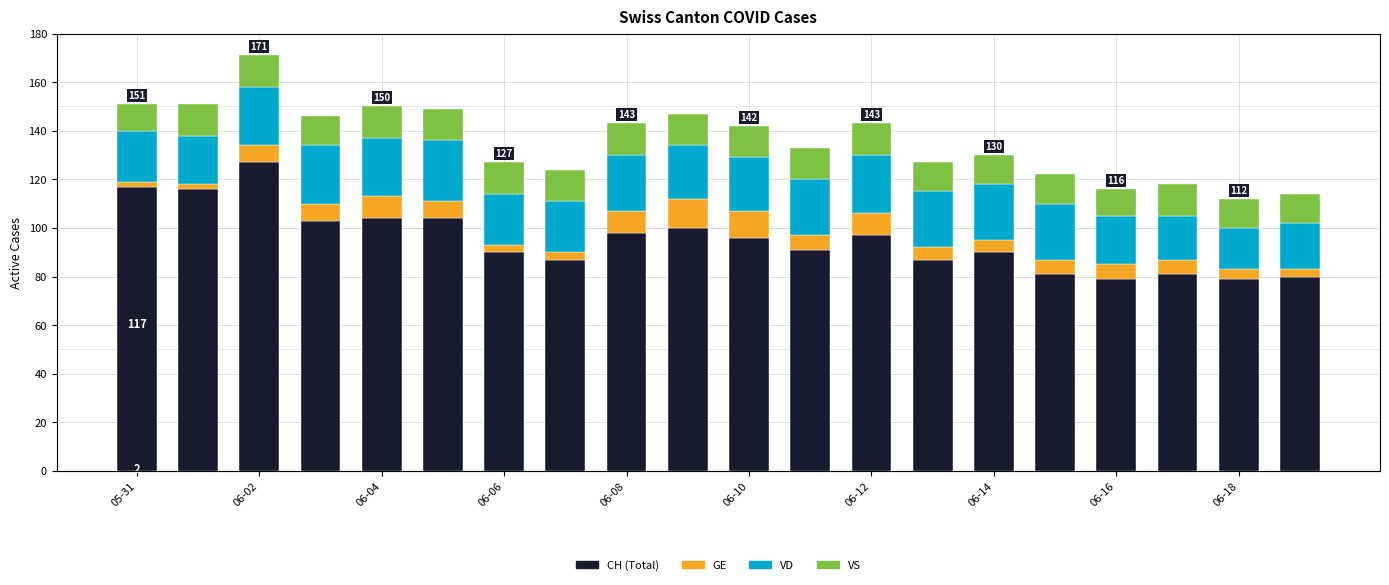

Which series changed the most between 12 and 19?

CH